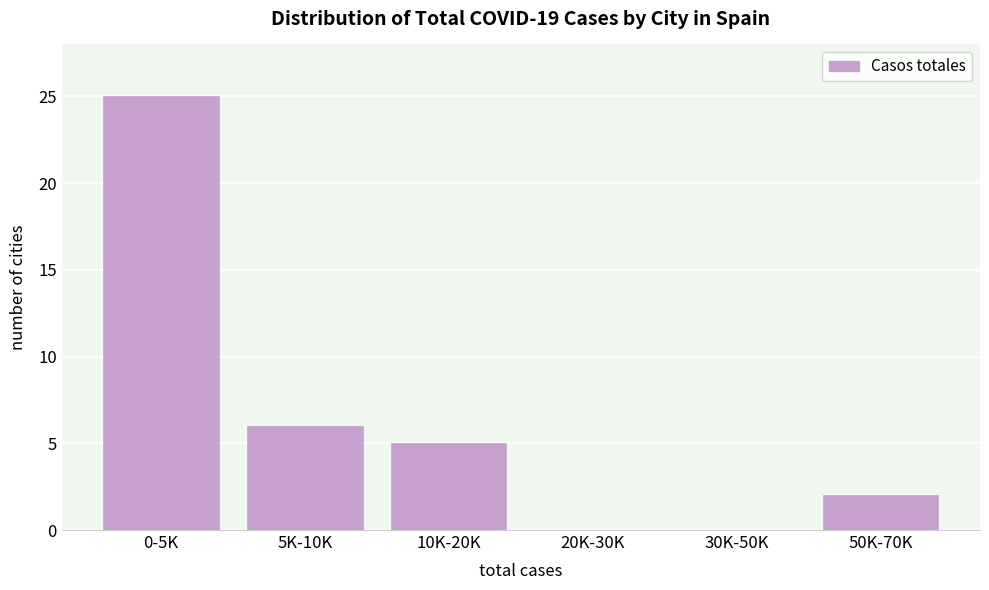

Reading left to right, extract all data points from this chart.

0-5K=25	5K-10K=6	10K-20K=5	20K-30K=0	30K-50K=0	50K-70K=2